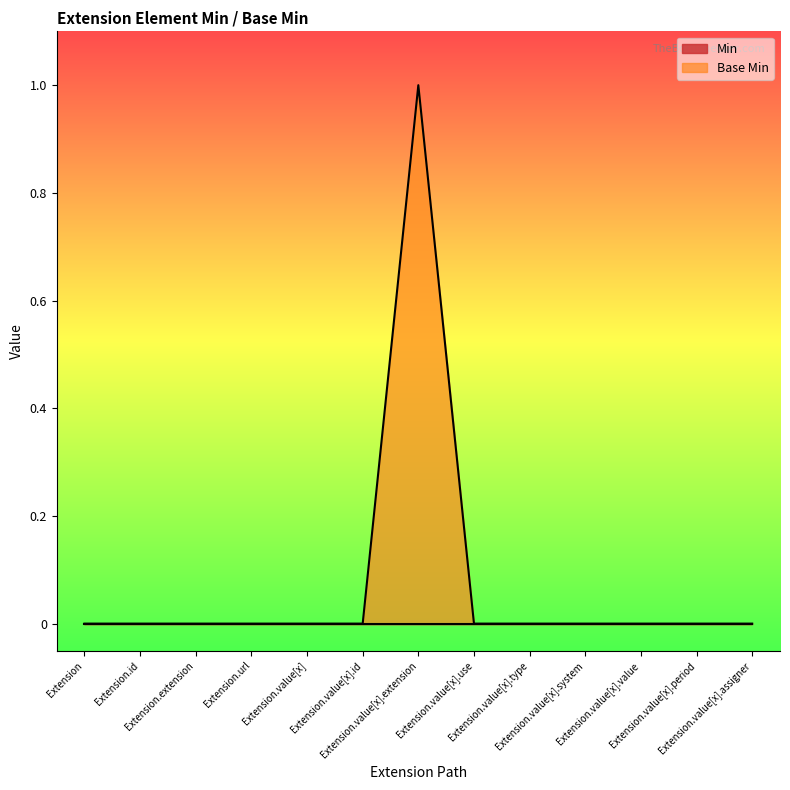

Where is the data nearest to the value 0?

Extension